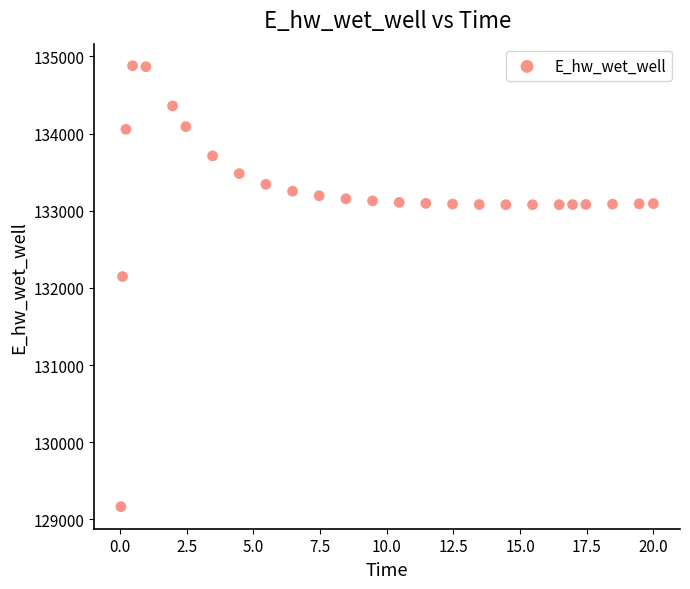

What Y value in the scatter plot is closest to 132021?

132146.4